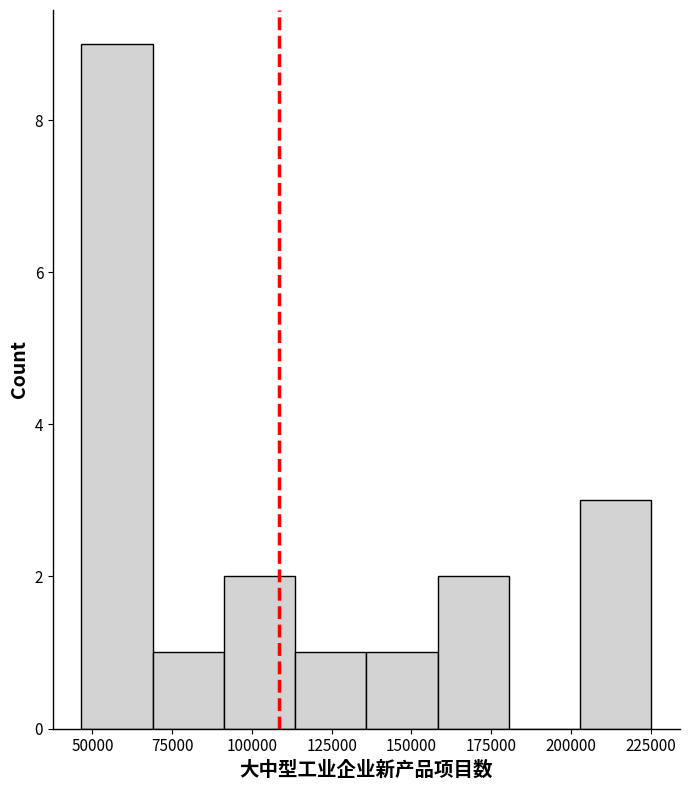

What is the height of the bar covering 70000 to 90000 on the x-axis? Neither the bar edges nor the heights are printed on the chart, so give them approximately, as read against the axes.

1